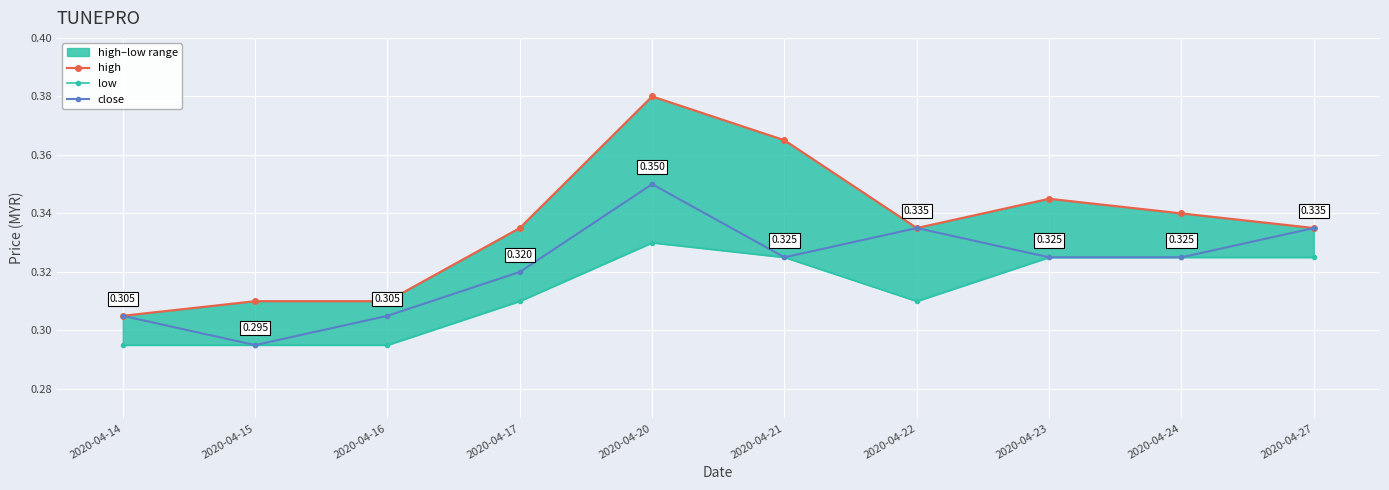

True or false: close and high intersect in this chart.

False